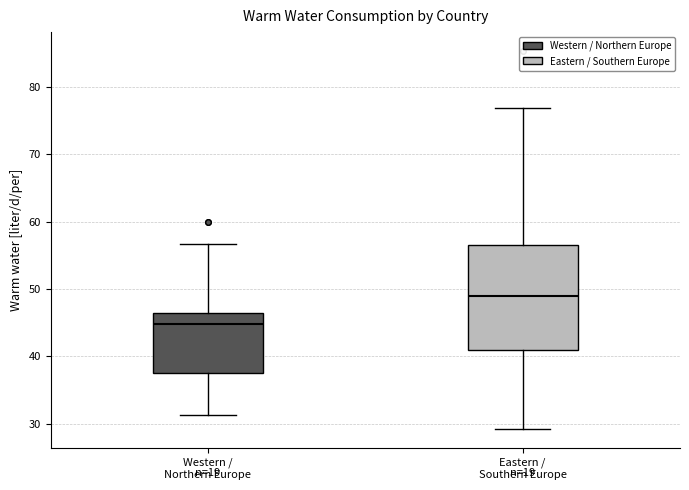

Reading left to right, read every box against the y-axis: the position of its median line, the range the box covers, and the ends of its whiskers. The values are not printed on the chart, so give them approximately, as read against the axis.

Western / Northern Europe: median 45, box 38 to 46, whiskers 31 to 57
Eastern / Southern Europe: median 49, box 41 to 57, whiskers 29 to 77